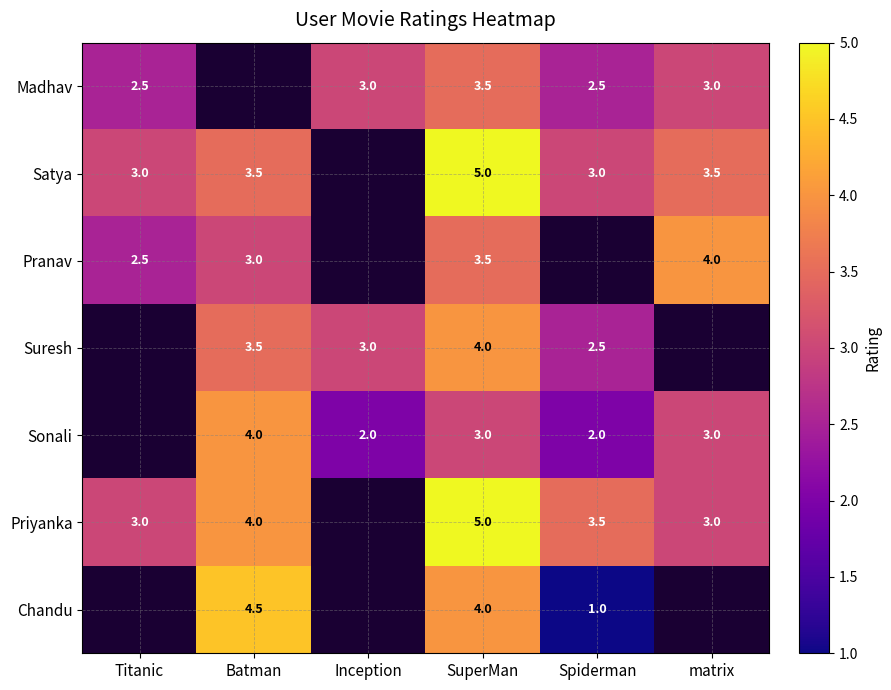

True or false: Suresh has a value of 3.5 at Batman.

True